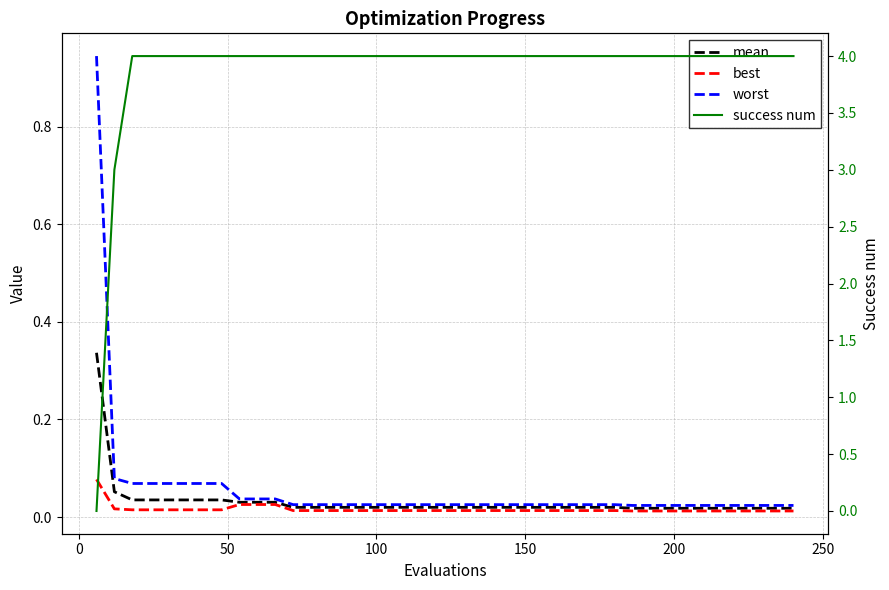

What is the difference between the maximum and minimum values in the mean series?

0.3